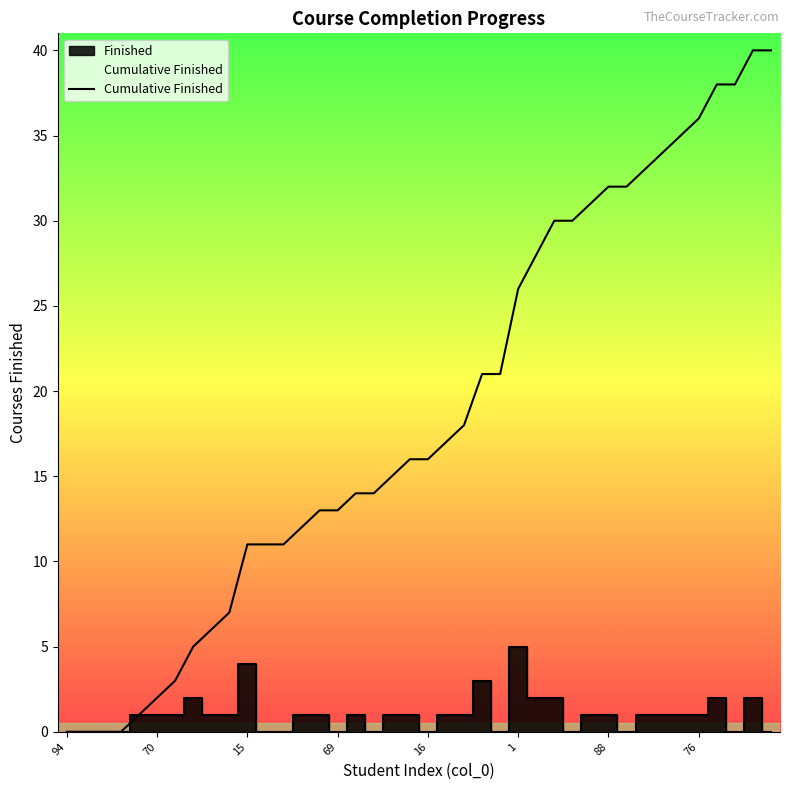

What is the greatest value displayed?

40